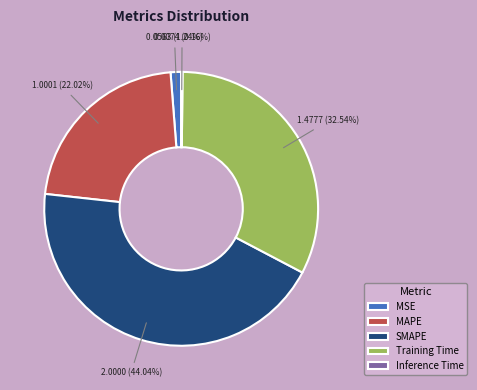

To the nearest percent, what is the difference between the largest and smallest slice percentages?

44%